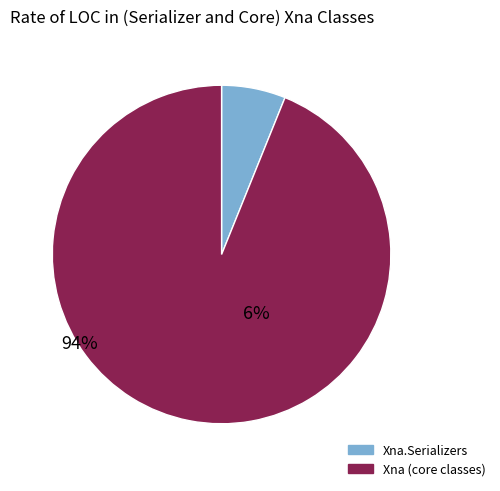

Does any single category account for the majority?

Yes